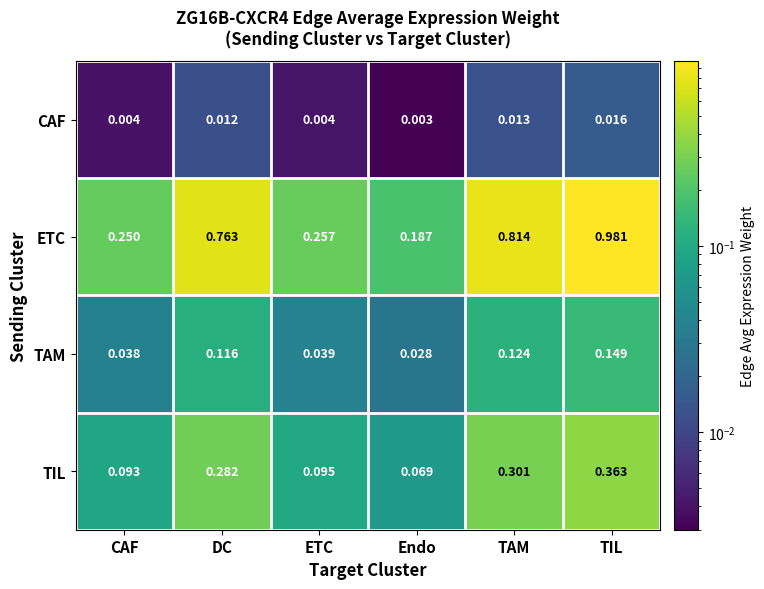

Rank the series at ETC from lowest to highest value.

CAF, TAM, TIL, ETC